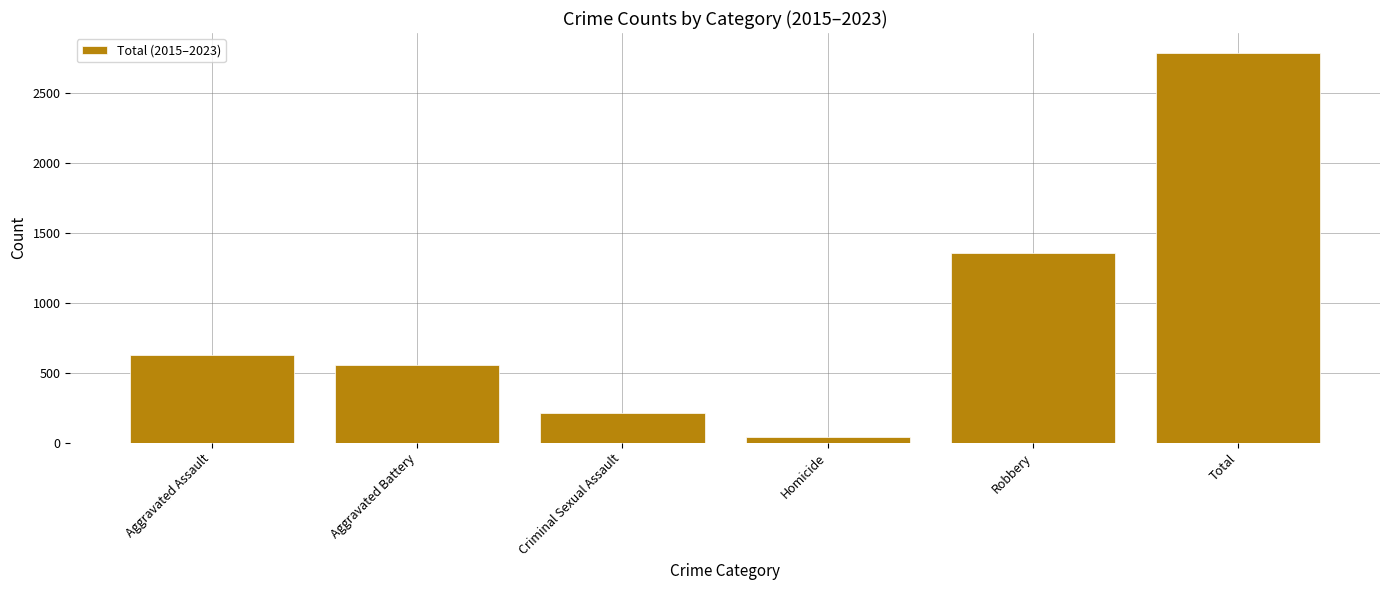

What is the label of the 2nd bar from the left?

Aggravated Battery